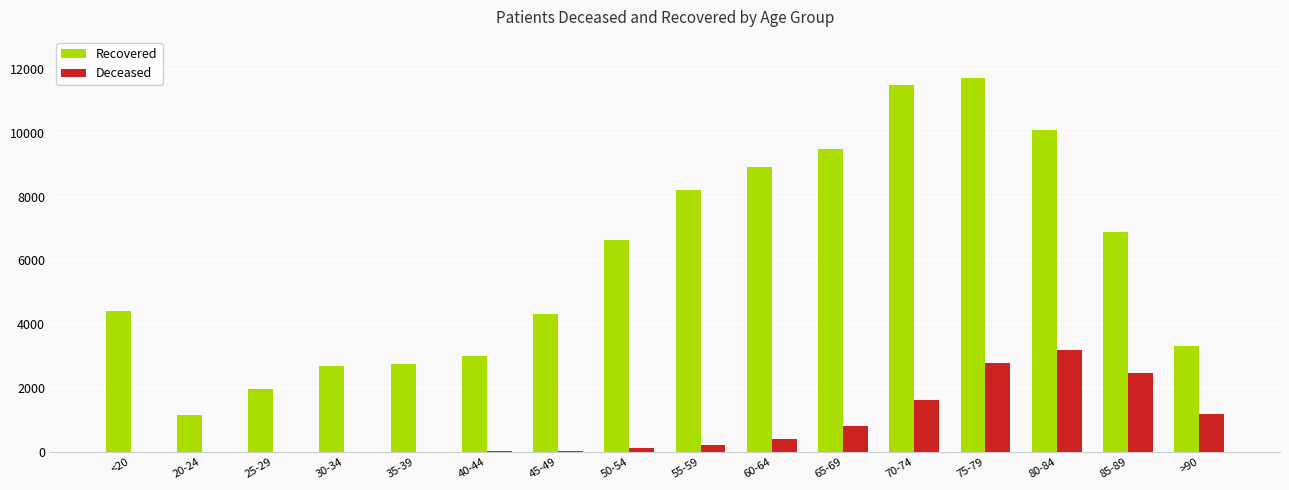

Is the value of Deceased at <20 greater than the value of Recovered at 40-44?

No